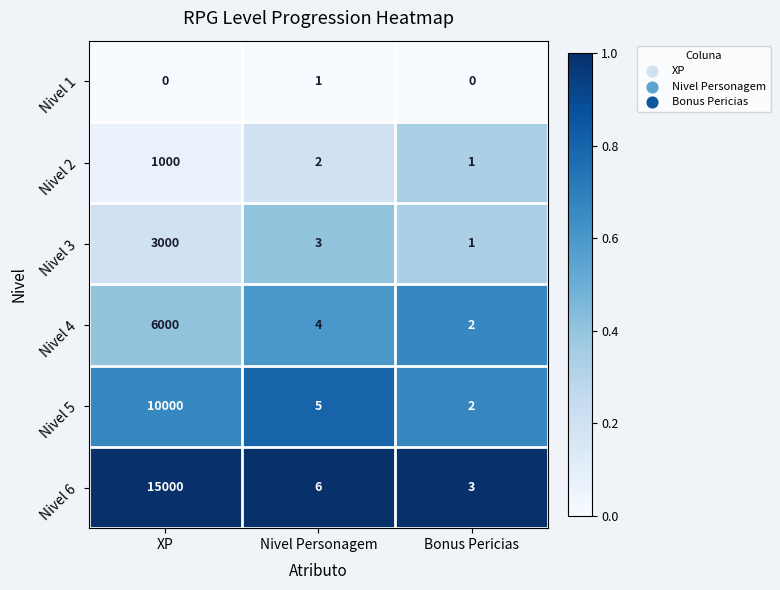

What is the difference between the maximum and minimum values in the Nivel 5 series?

9998